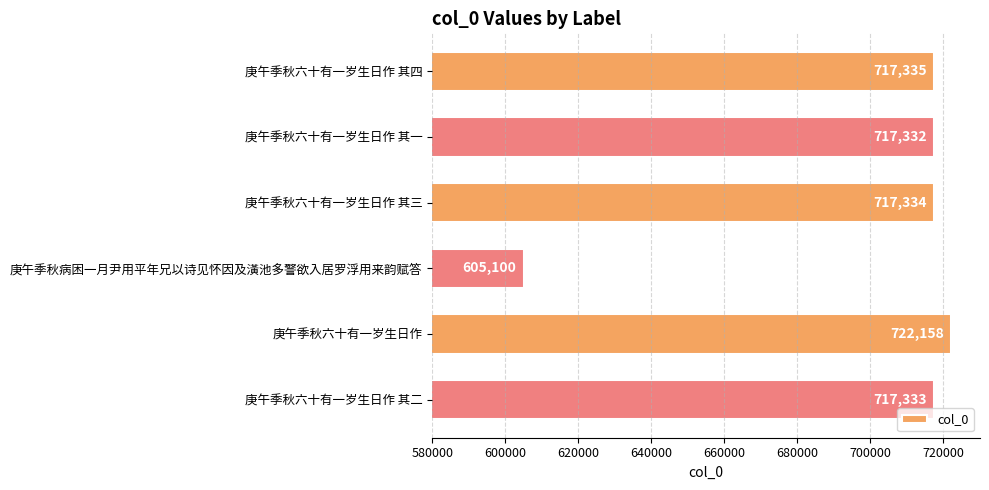

Does the chart contain stacked bars?

No